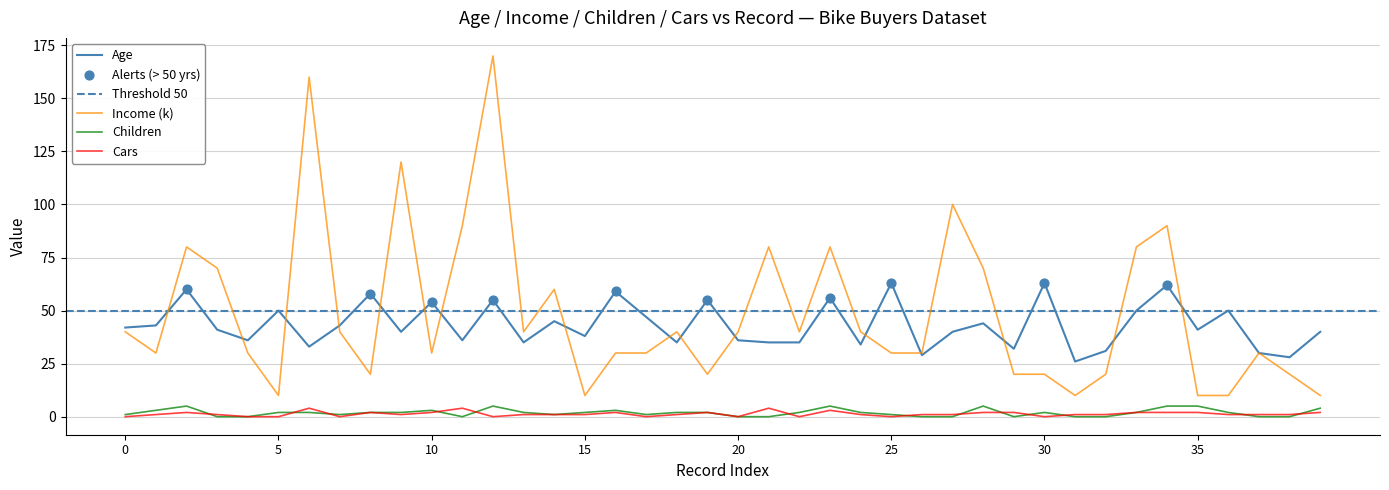

Which series contains the lowest Y value?

Children